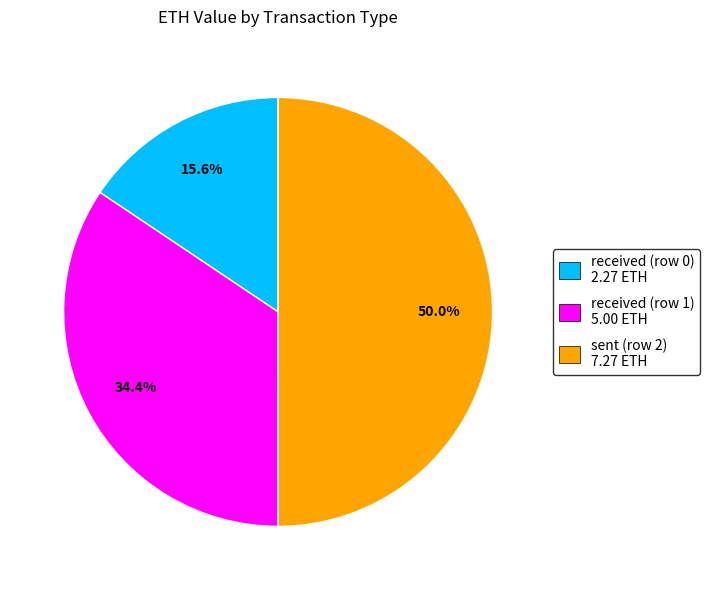

Does received (row 0) 2.27 ETH account for over 50% of the chart?

No